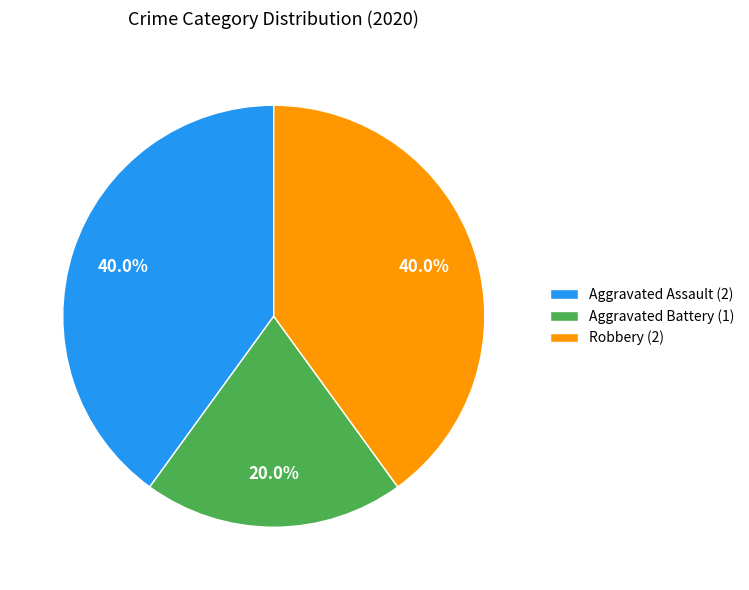

Which has a higher value, Aggravated Battery or Aggravated Assault?

Aggravated Assault